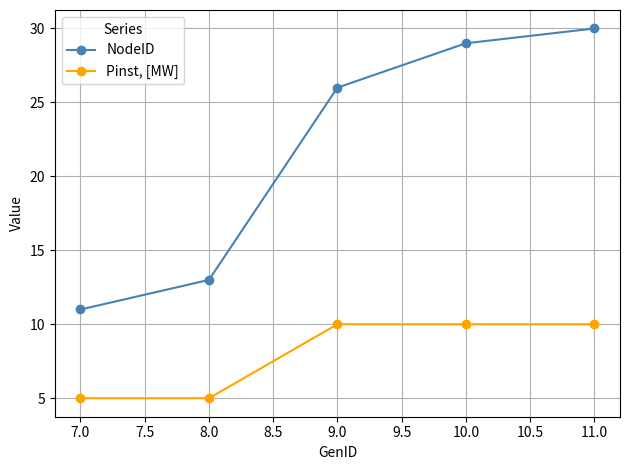

How many lines are shown in the chart?

2